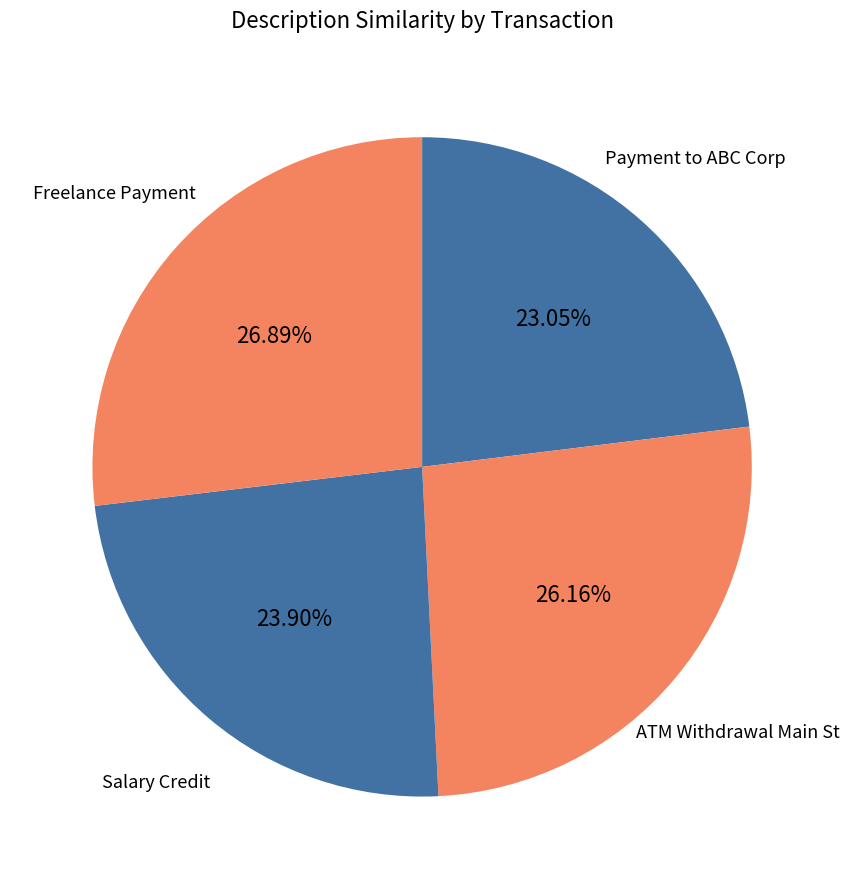

Rank the categories by value from lowest to highest.

Payment to ABC Corp, Salary Credit, ATM Withdrawal Main St, Freelance Payment